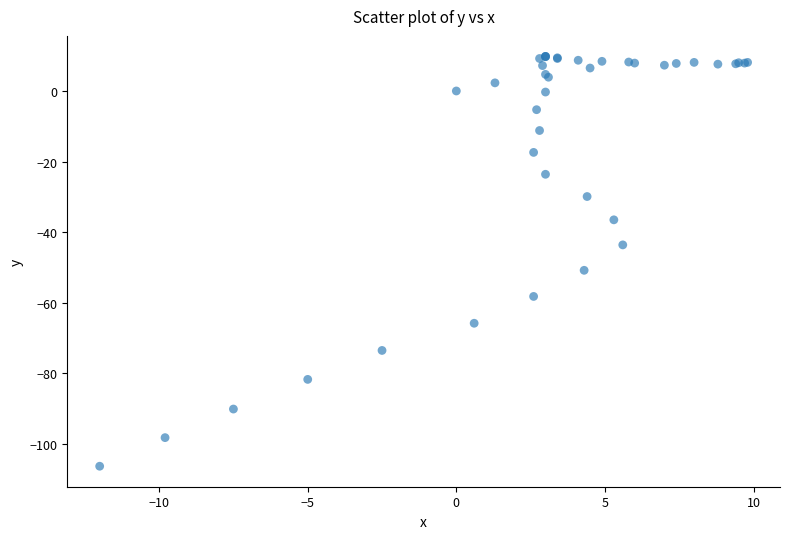

What Y value in the scatter plot is closest to -48?

-50.8